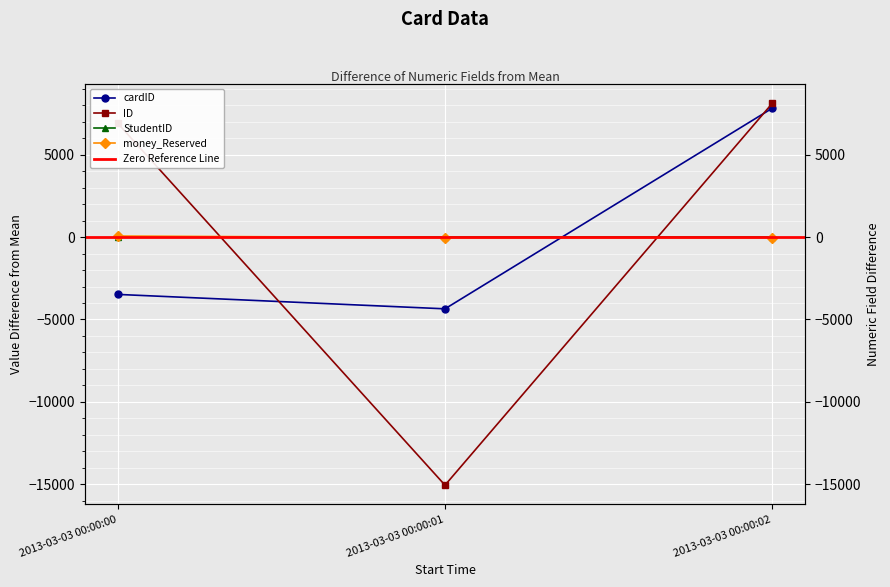

Which has a higher value, 2013-03-03 00:00:02 or 2013-03-03 00:00:00?

2013-03-03 00:00:02